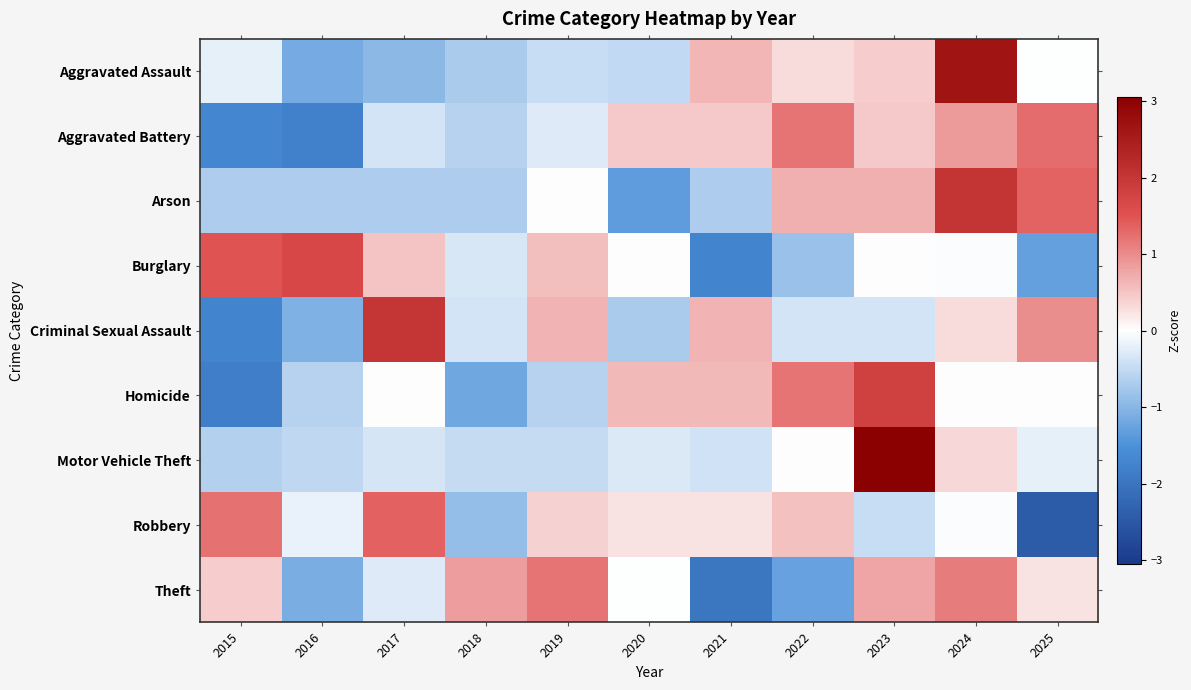

Rank the series at 2018 from highest to lowest value.

Theft, Burglary, Criminal Sexual Assault, Motor Vehicle Theft, Aggravated Battery, Arson, Aggravated Assault, Robbery, Homicide